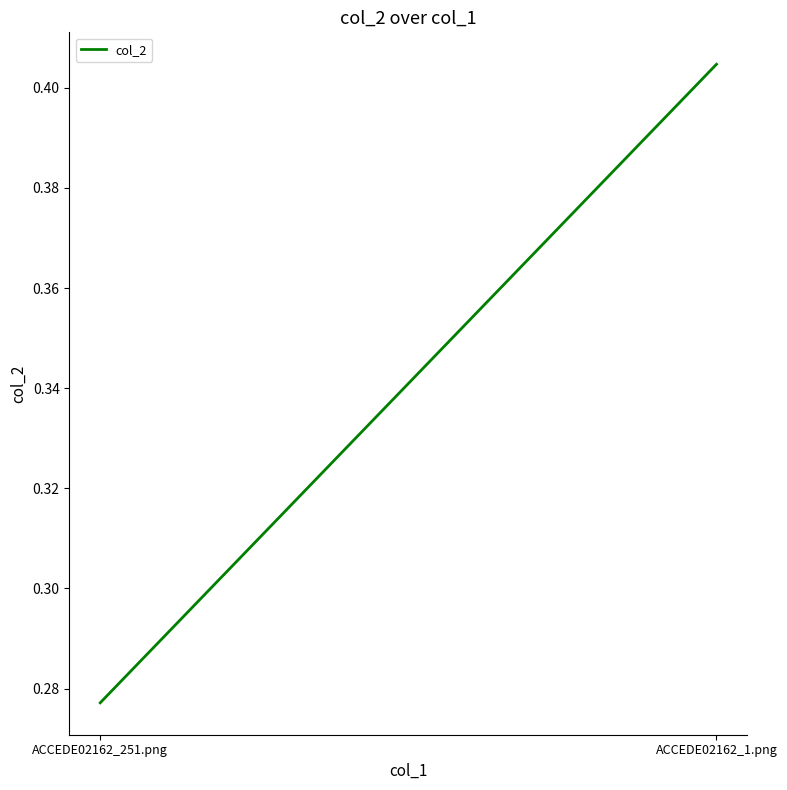

Reading left to right, transcribe all the data shown in this chart.

0.3	0.4